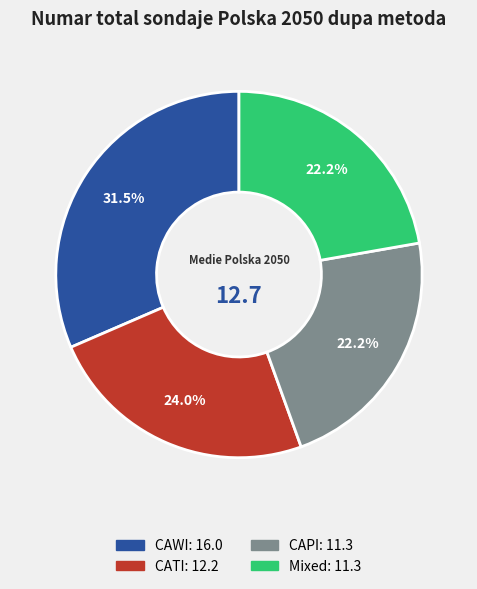

Is there any slice that represents more than half of the pie?

No